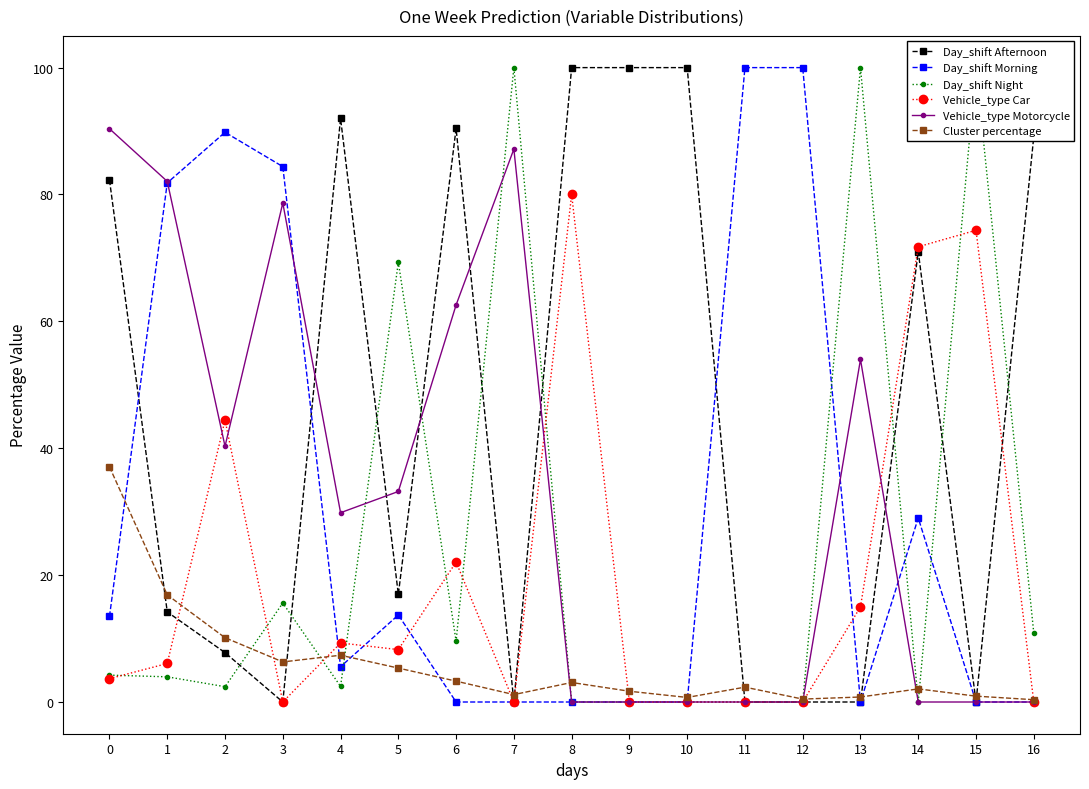

Reading left to right, extract all data points from this chart.

Day_shift Afternoon: 0=82.3	1=14.2	2=7.8	3=0.0	4=92.0	5=17.0	6=90.4	7=0.0	8=100.0	9=100.0	10=100.0	11=0.0	12=0.0	13=0.0	14=71.0	15=0.0	16=89.1
Day_shift Morning: 0=13.5	1=81.8	2=89.8	3=84.4	4=5.6	5=13.7	6=0.0	7=0.0	8=0.0	9=0.0	10=0.0	11=100.0	12=100.0	13=0.0	14=29.0	15=0.0	16=0.0
Day_shift Night: 0=4.2	1=4.0	2=2.4	3=15.6	4=2.5	5=69.3	6=9.6	7=100.0	8=0.0	9=0.0	10=0.0	11=0.0	12=0.0	13=100.0	14=0.0	15=100.0	16=10.9
Vehicle_type Car: 0=3.7	1=6.1	2=44.4	3=0.0	4=9.3	5=8.3	6=22.1	7=0.0	8=80.0	9=0.0	10=0.0	11=0.0	12=0.0	13=15.0	14=71.8	15=74.4	16=0.0
Vehicle_type Motorcycle: 0=90.4	1=82.1	2=40.3	3=78.7	4=29.8	5=33.2	6=62.6	7=87.2	8=0.0	9=0.0	10=0.0	11=0.0	12=0.0	13=54.0	14=0.0	15=0.0	16=0.0
Cluster percentage: 0=37.1	1=16.9	2=10.1	3=6.3	4=7.4	5=5.3	6=3.3	7=1.2	8=3.1	9=1.7	10=0.7	11=2.3	12=0.5	13=0.8	14=2.1	15=0.9	16=0.4